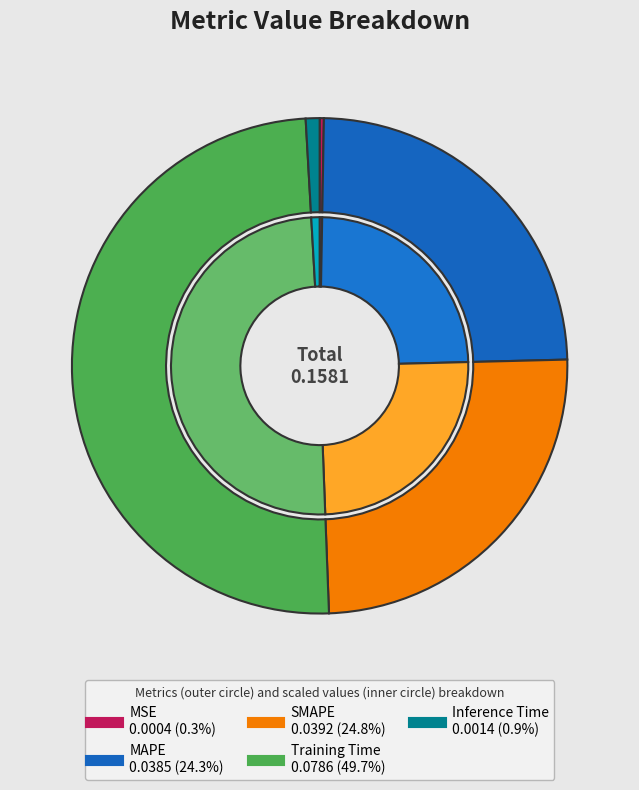

Rank the categories by value from highest to lowest.

Training Time, SMAPE, MAPE, Inference Time, MSE